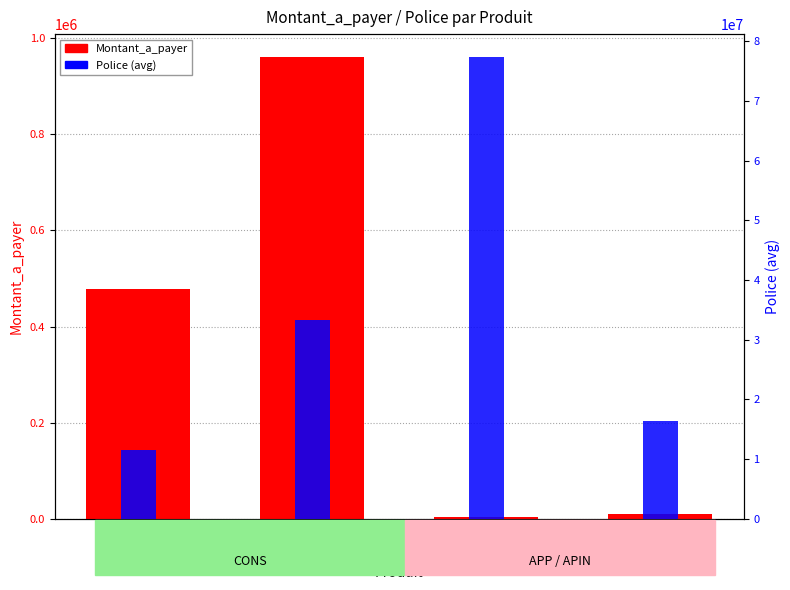

How many bars are there in total?

8